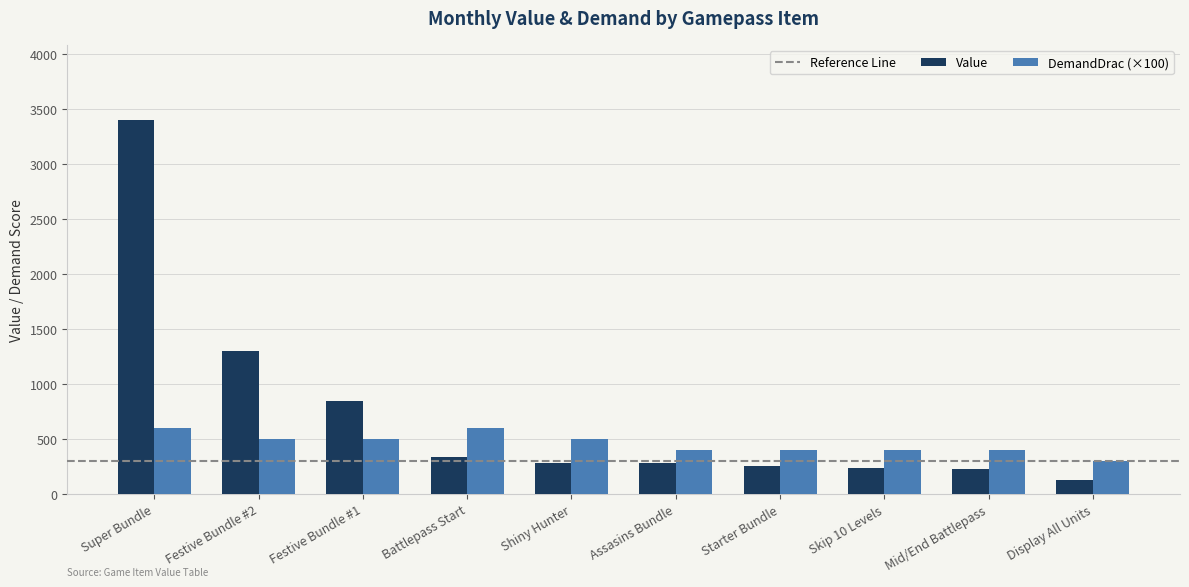

At Festive Bundle #1, list the series in order from largest to smallest.

Value, DemandDrac (×100)